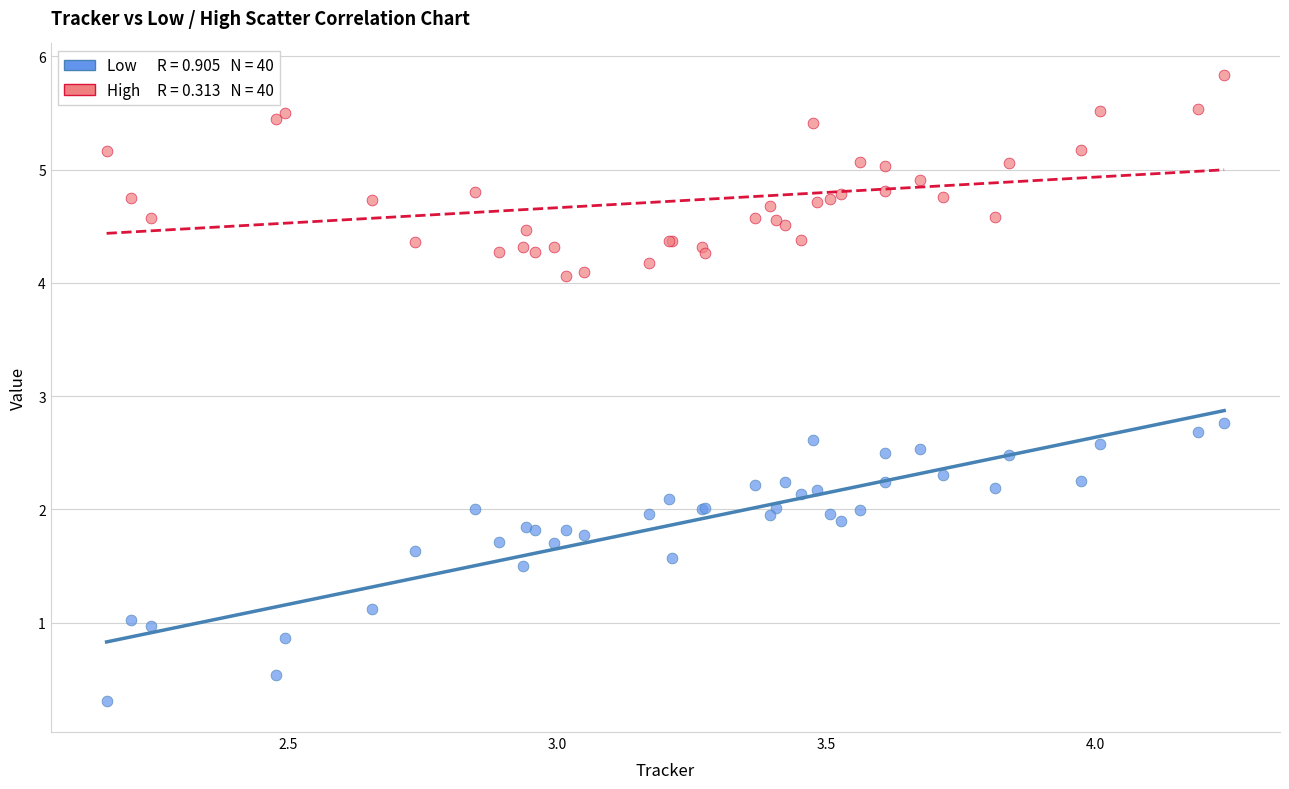

Across all series, what Y value is closest to 3?

2.8